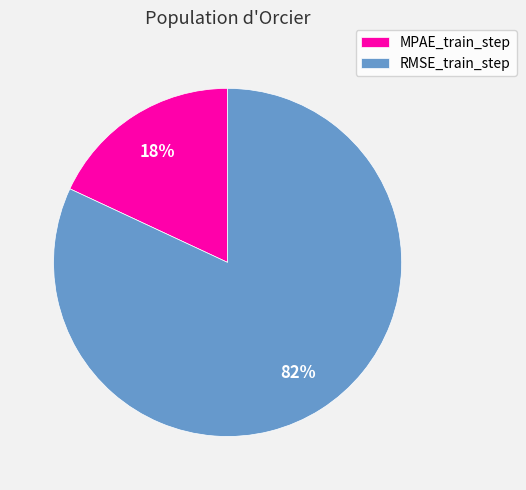

The MPAE_train_step slice represents 18% of the pie. True or false?

True